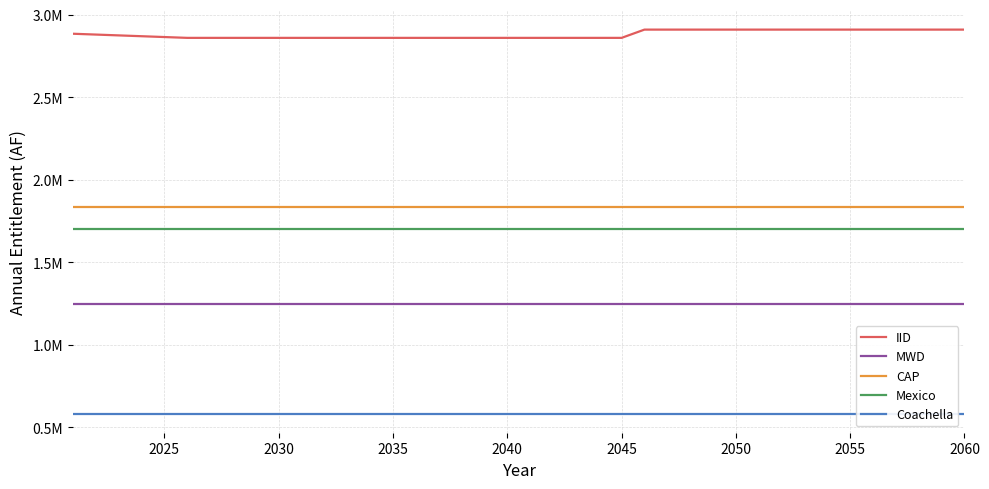

The CAP series shows 2985042.1 at 2045. True or false?

False